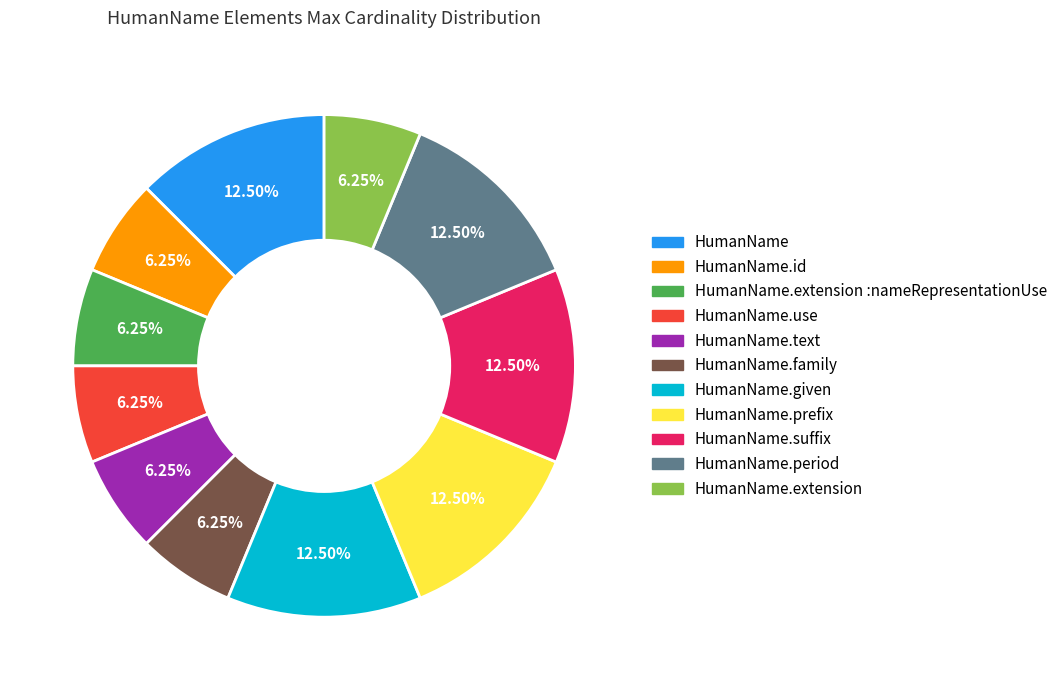

Is there a majority slice in this chart?

No